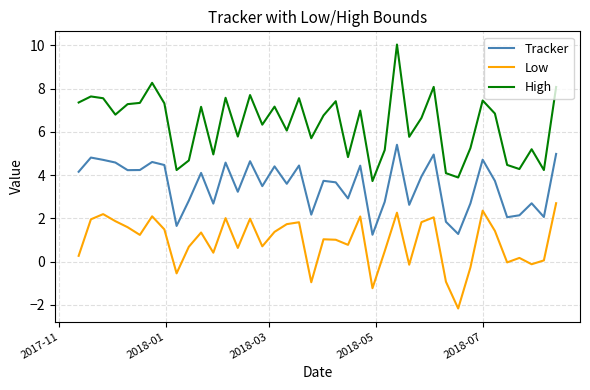

What is the minimum value for High?

3.7